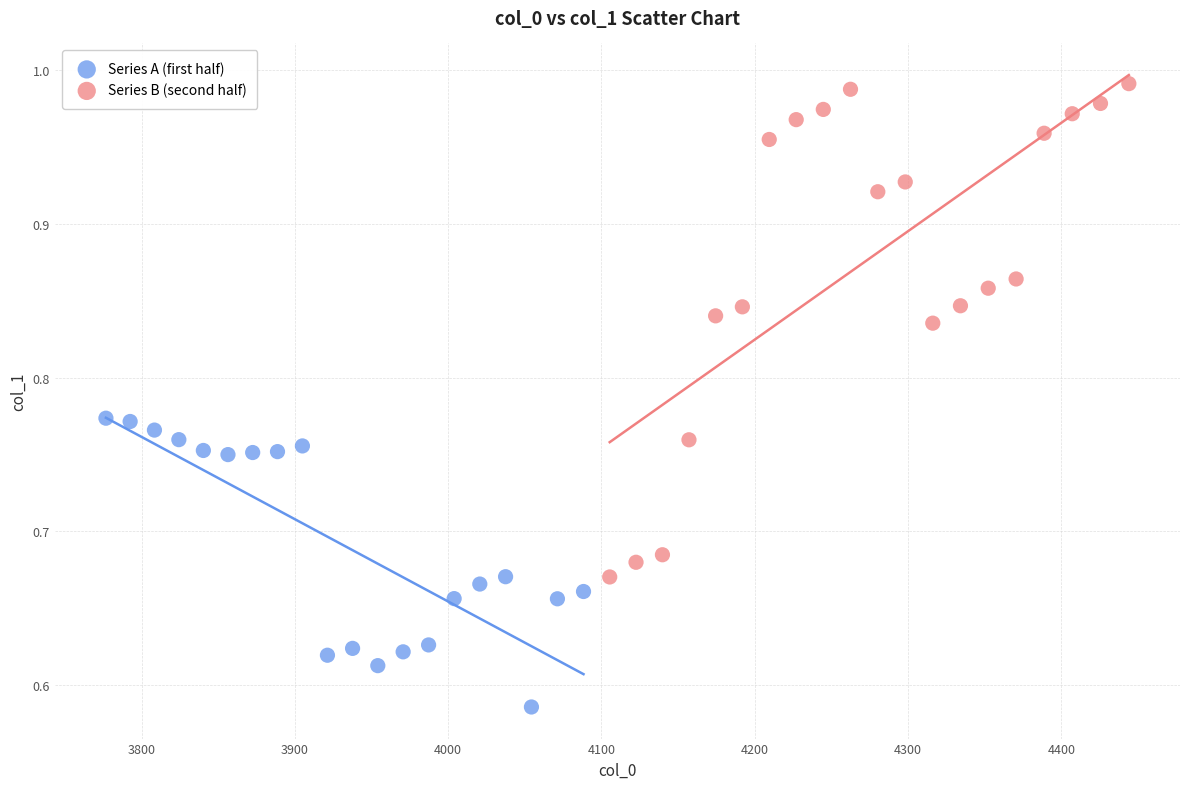

Which series has the largest Y range (max minus min)?

Series B (second half)